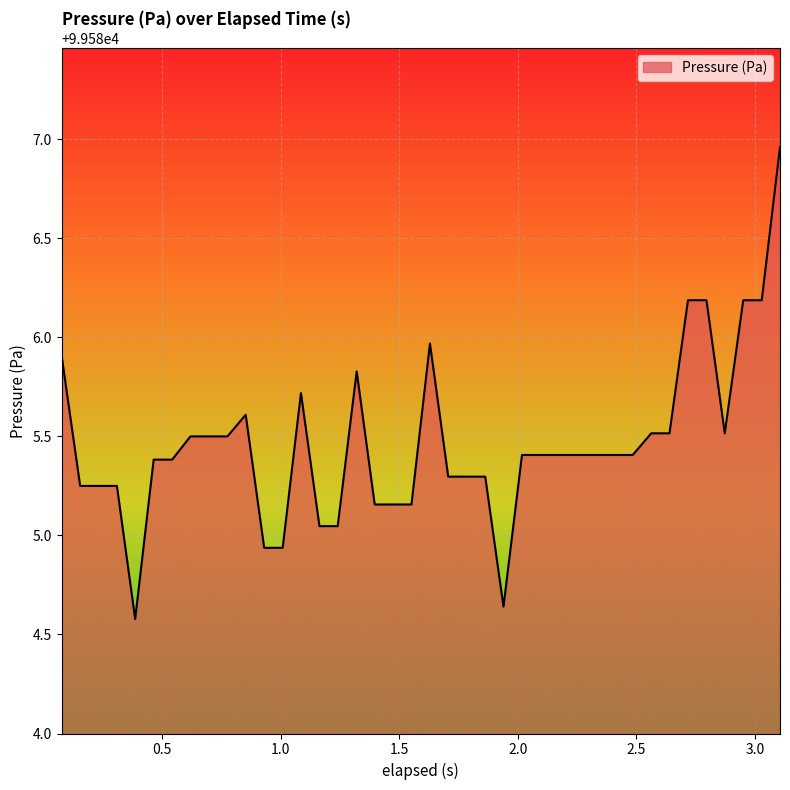

What is the difference between the maximum and minimum values?

2.4